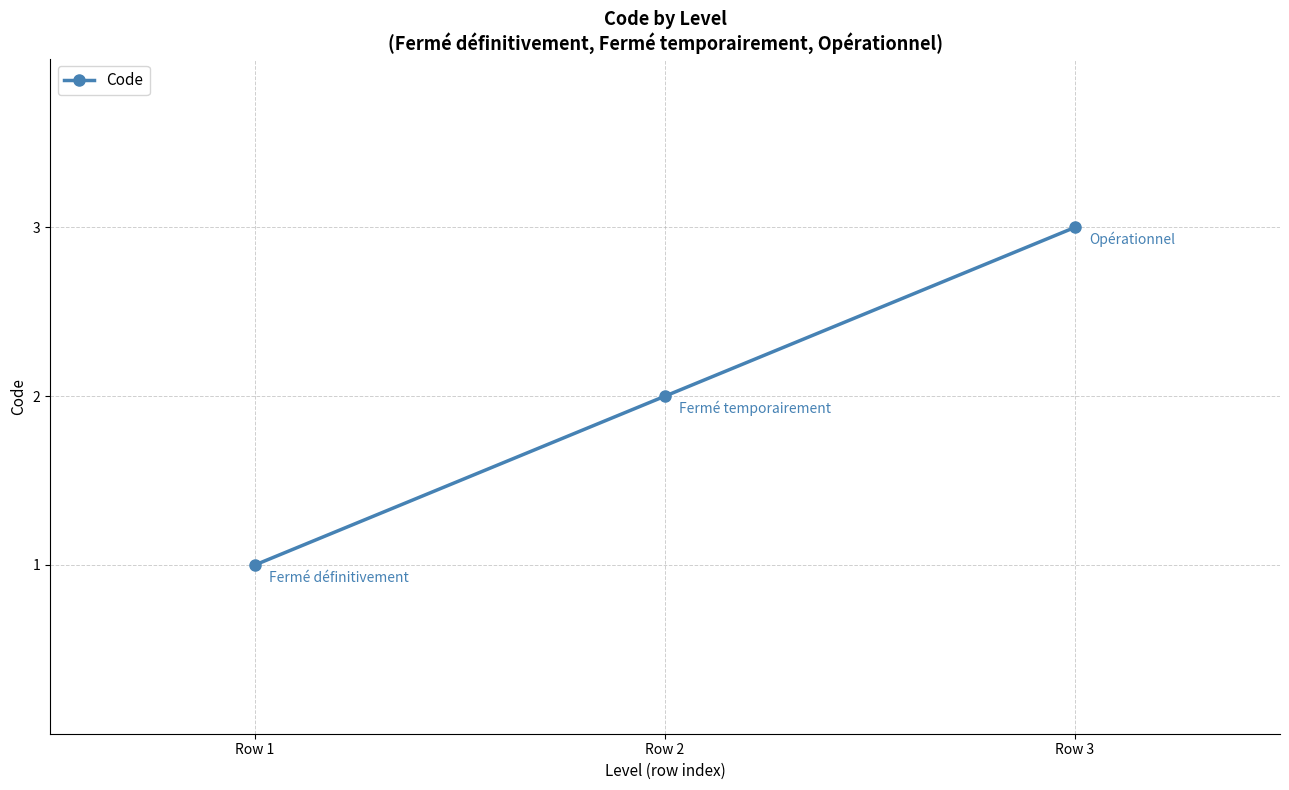

Is it true that the value at Row 2 is 1?

False